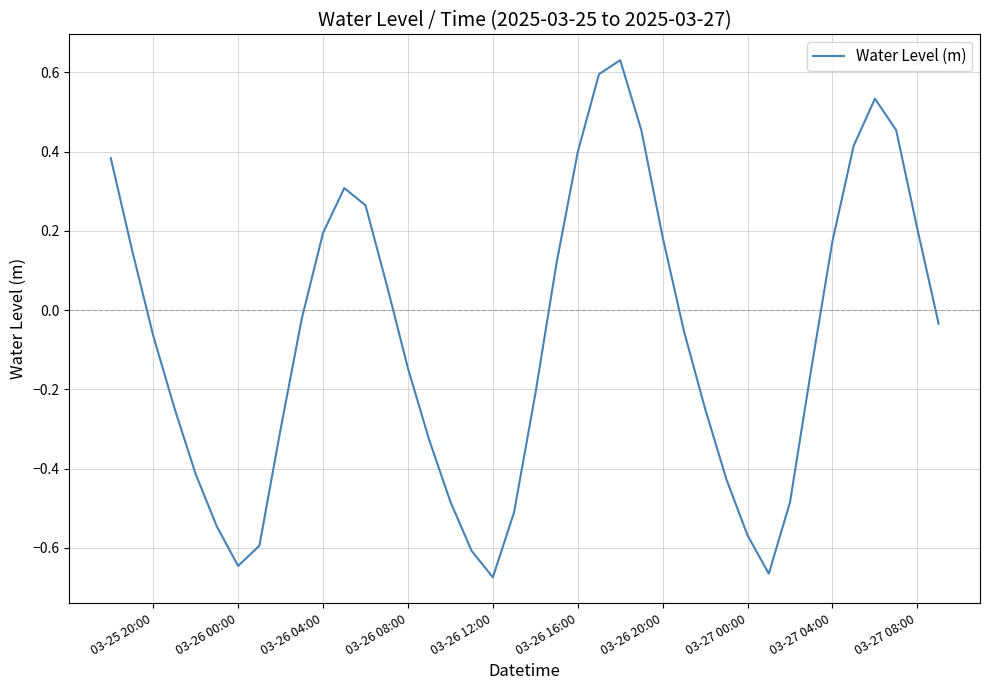

Count the number of categories in the chart.

40